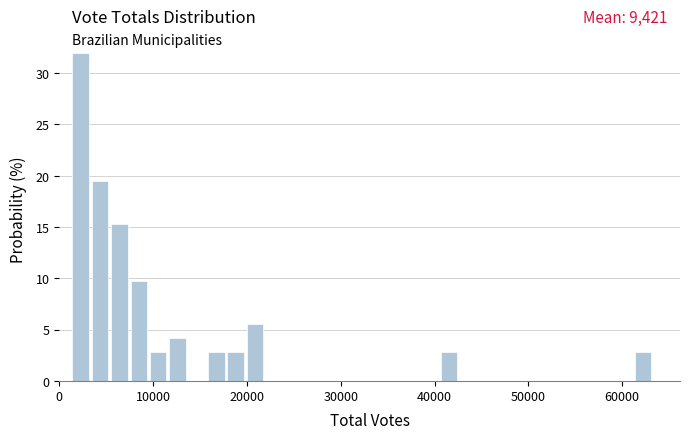

Around what value on the x-axis is the tallest bar? Give the approximate position of its centre, as read against the axis.

2000